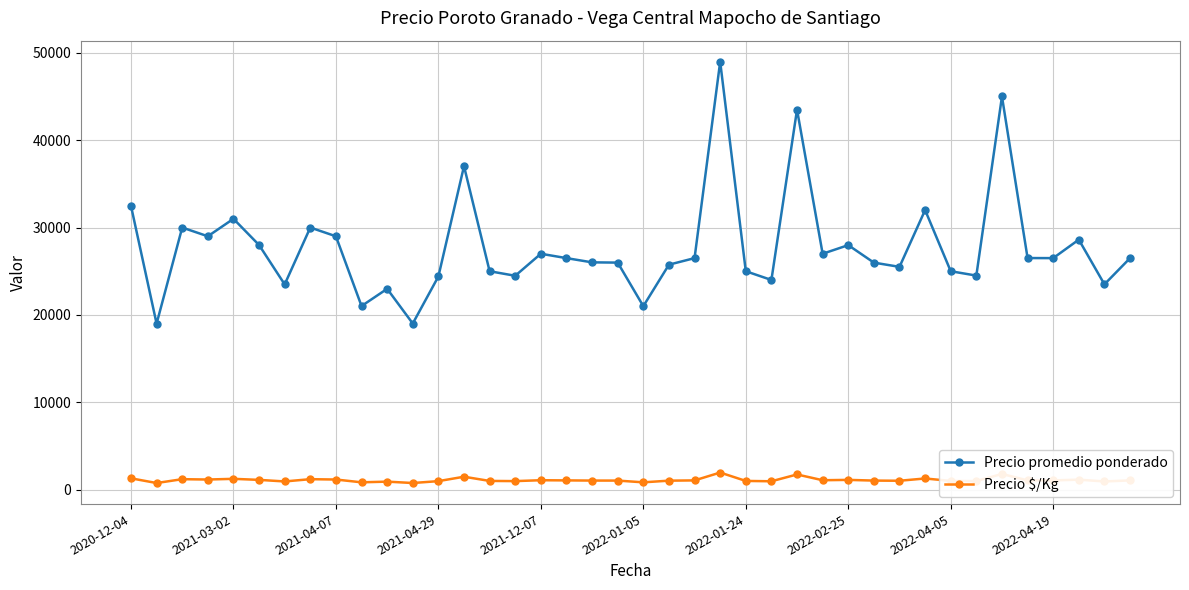

Which series has the largest range (max minus min)?

Precio promedio ponderado